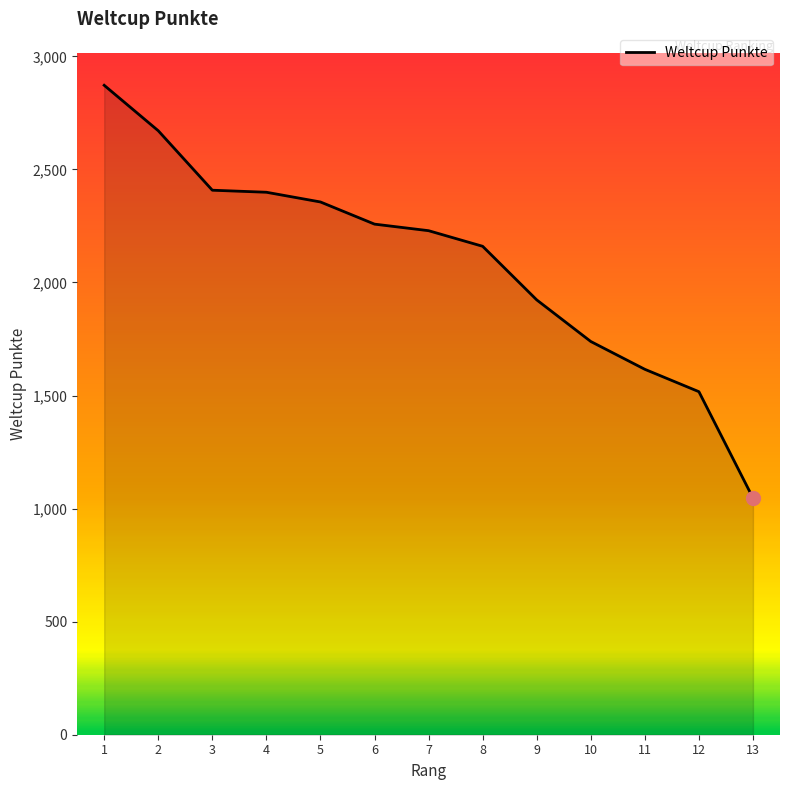

At which category does the chart reach its minimum across all series?

13